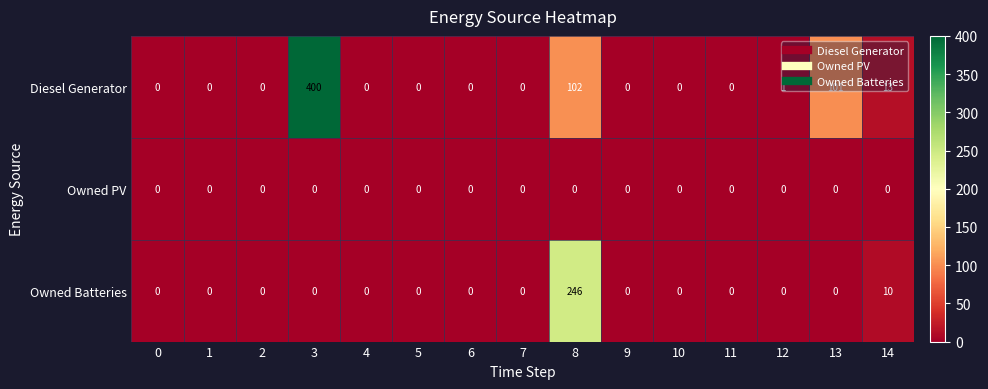

What is the average value of the Diesel Generator series?

41